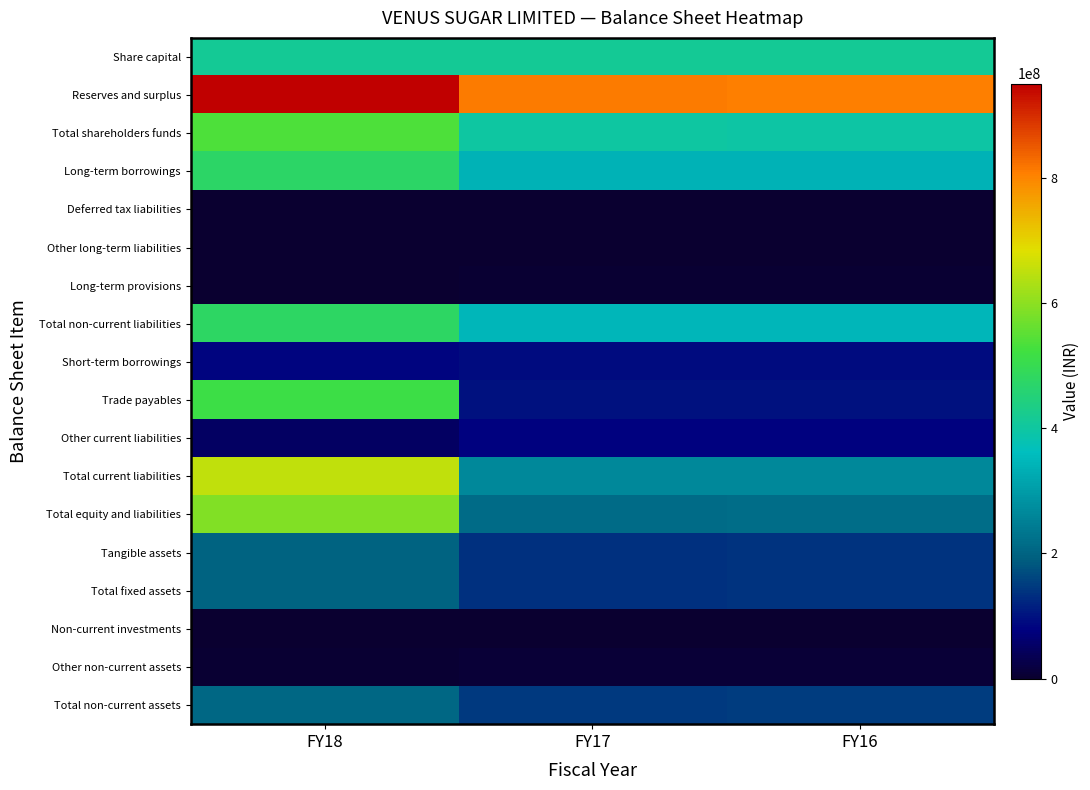

Which has a higher value, FY18 or FY17?

FY18